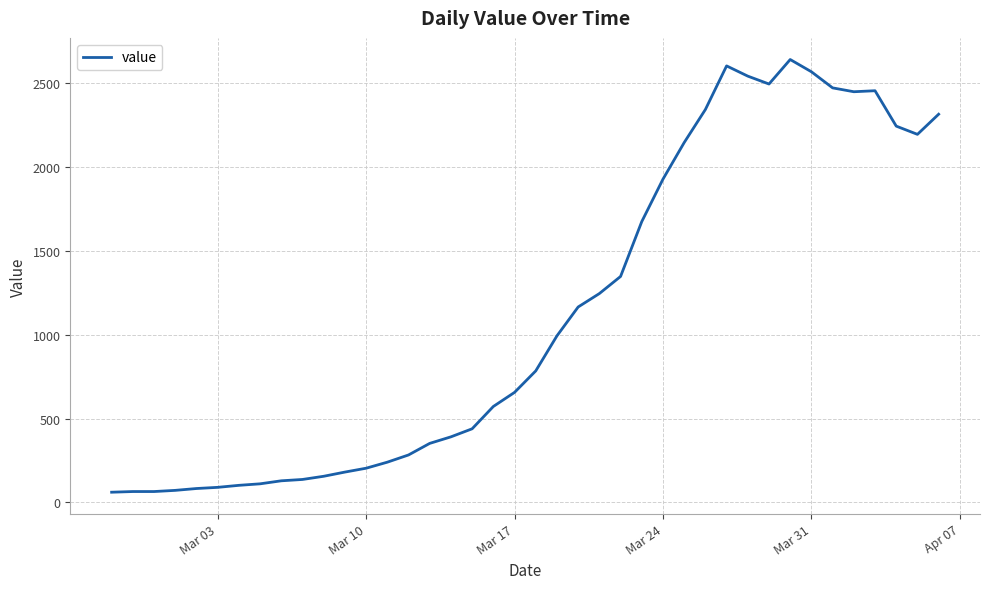

What is the greatest value displayed?

2640